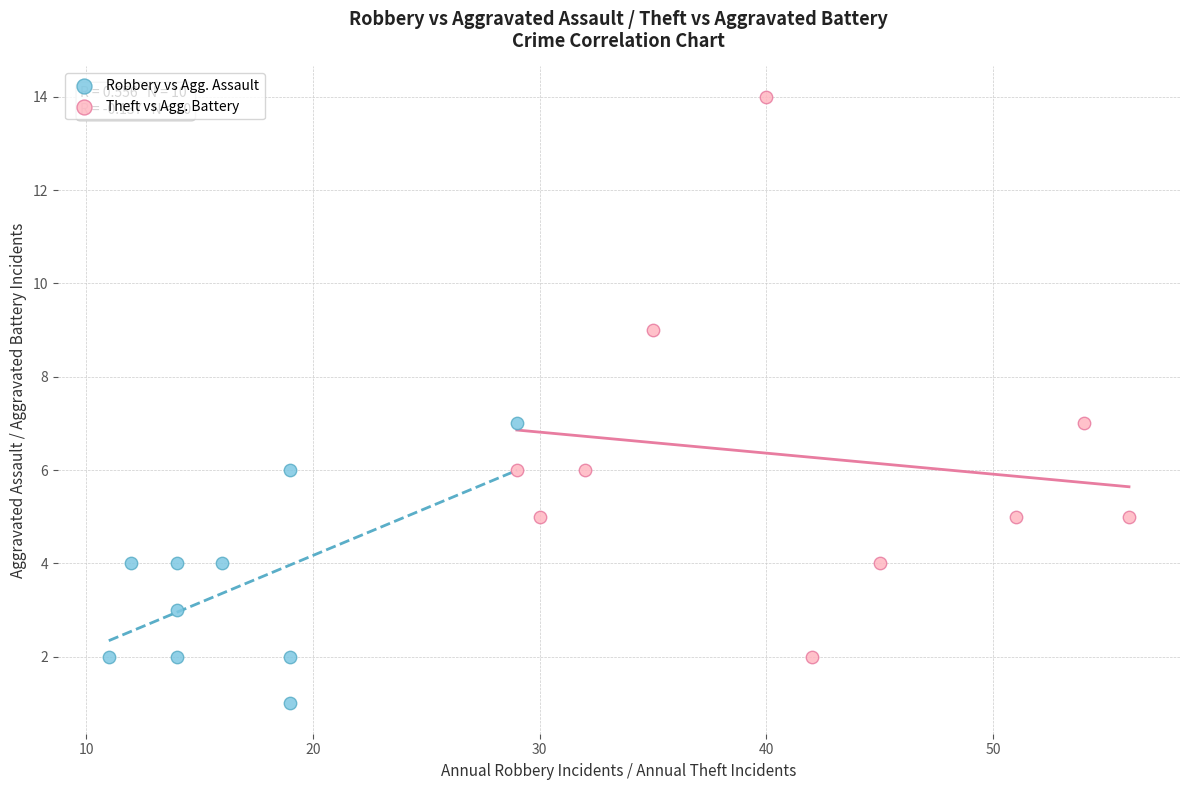

Which series contains the lowest Y value?

Robbery vs Agg. Assault